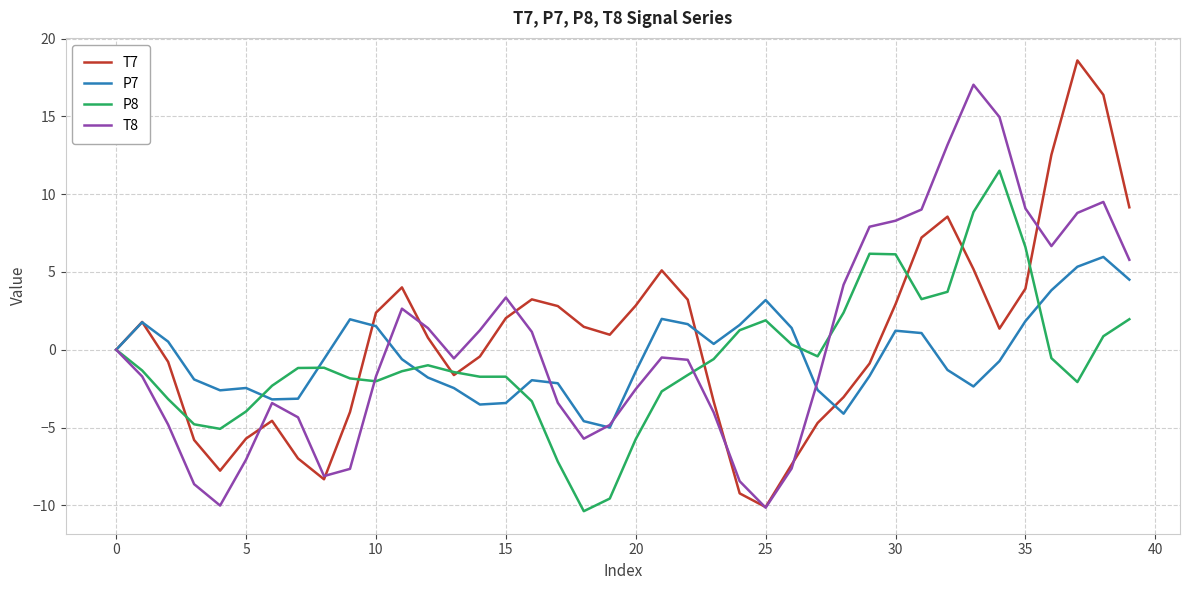

What is the minimum value for T8?

-10.1